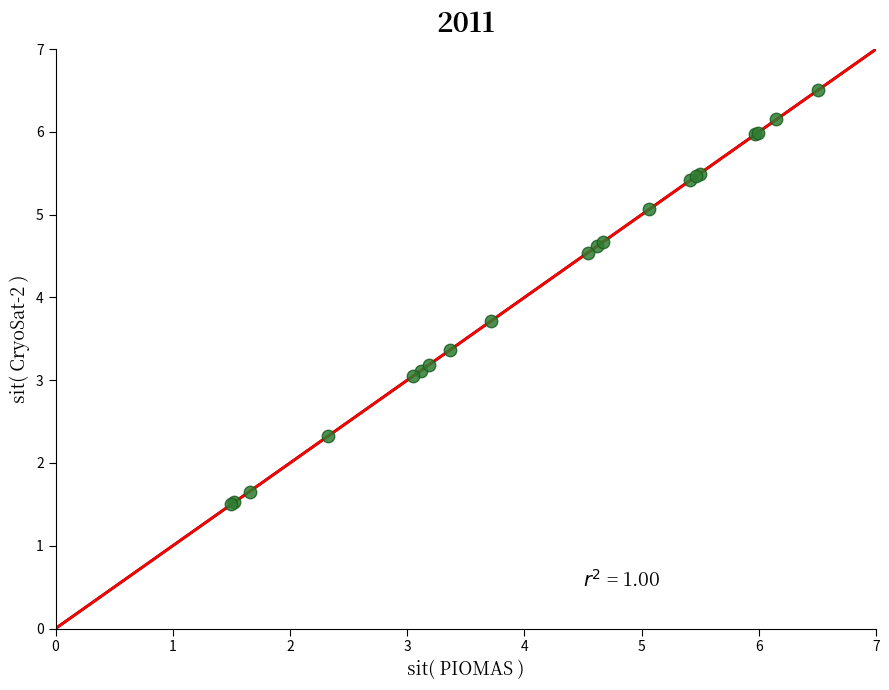

What Y value in the scatter plot is closest to 4?

3.7